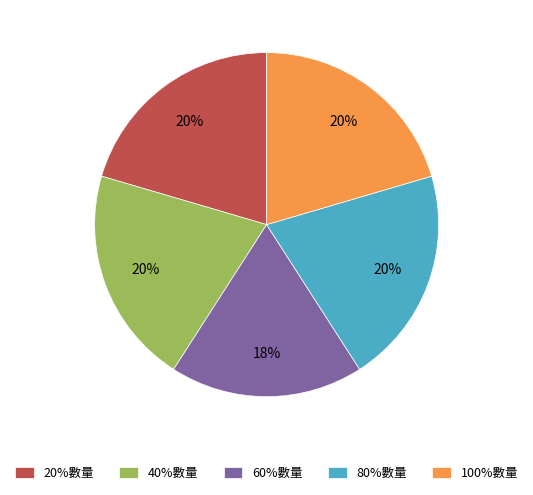

True or false: 60%數量 accounts for 18% of the total.

True